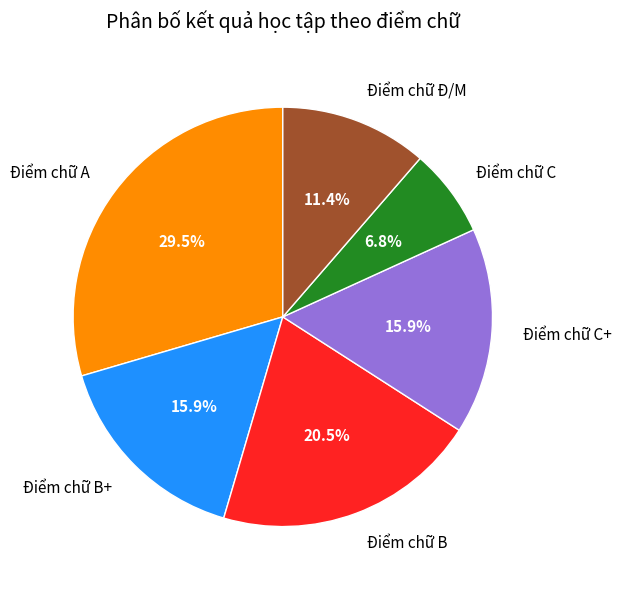

Which slice is the smallest?

Điểm chữ C